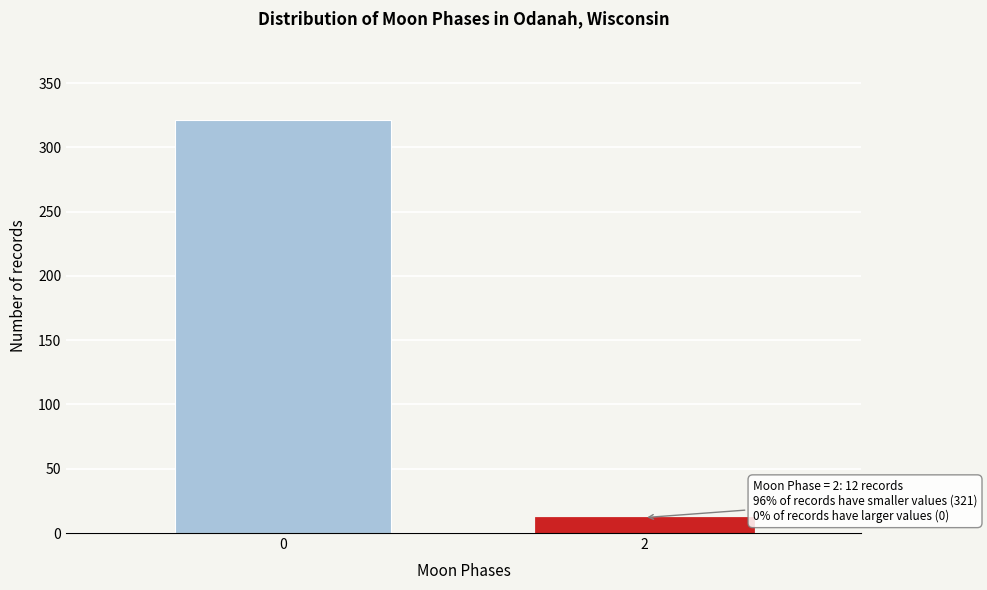

Reading left to right, transcribe all the data shown in this chart.

321	12